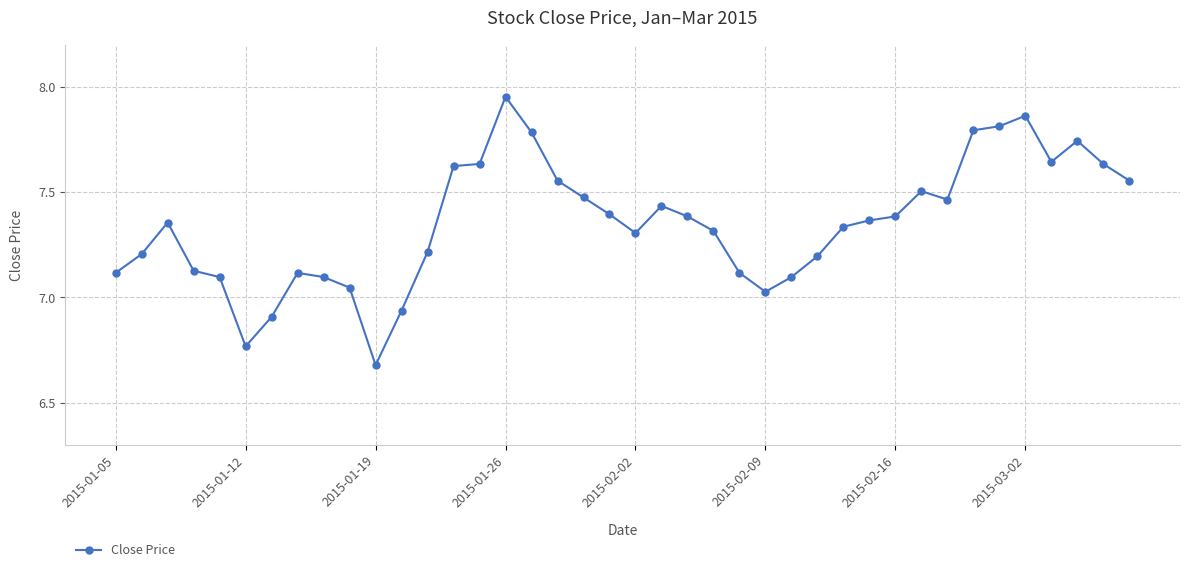

What is the sum of all values?

294.0